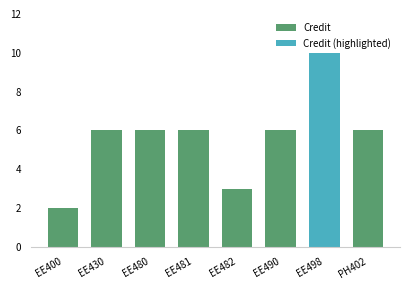

At which label is Credit closest to 4?

EE482